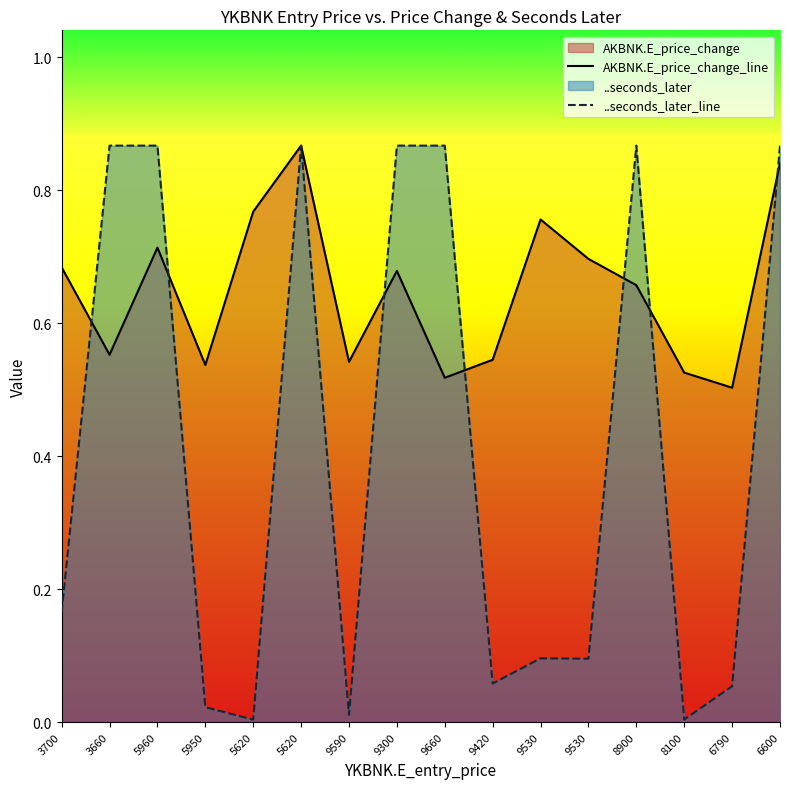

How many series are shown in this chart?

2